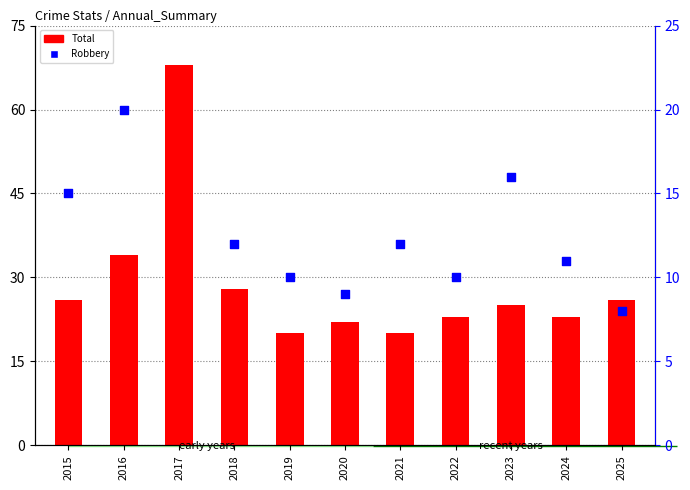

Which series contains the lowest Y value?

Robbery